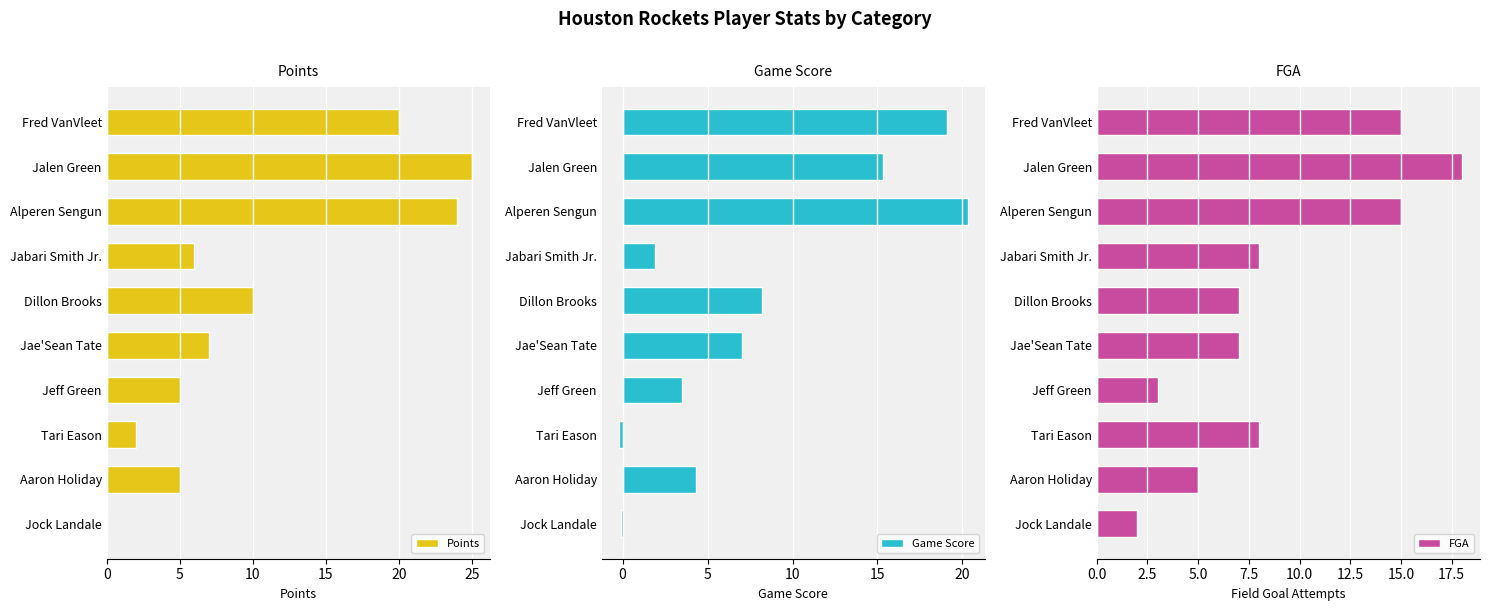

How many bars are there in total?

30